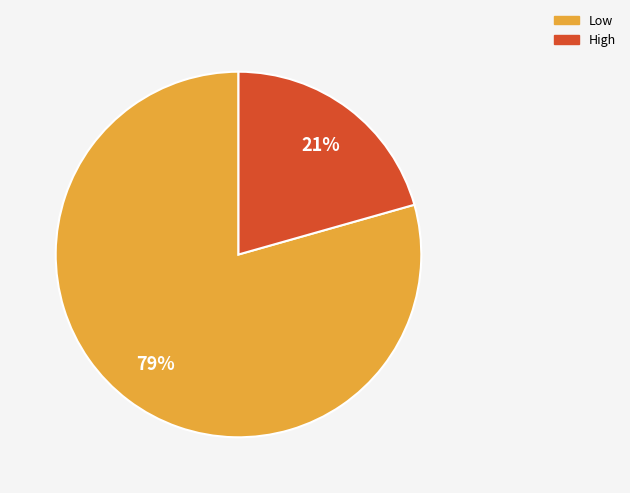

Between Low and High, which is larger?

Low